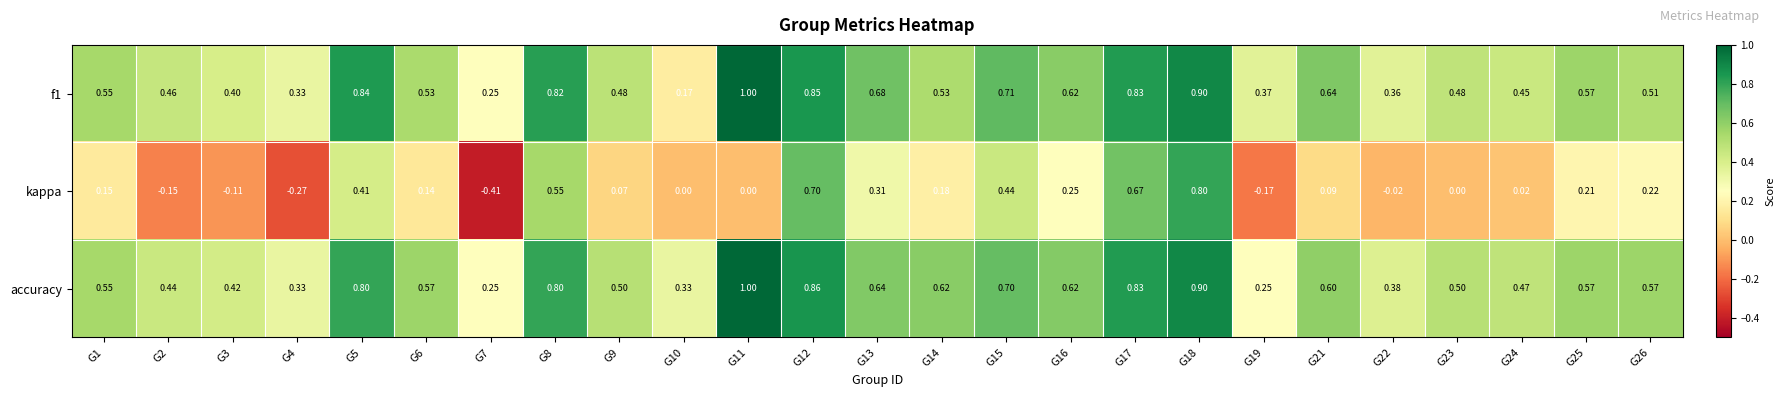

How many series are shown in this chart?

3